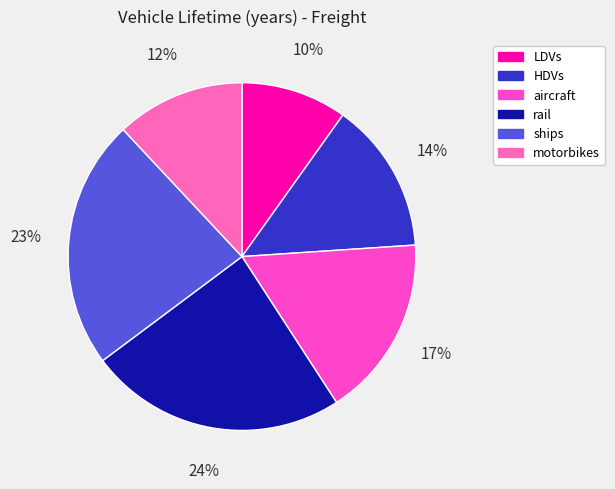

Do rail and motorbikes together represent more than half of the pie?

No